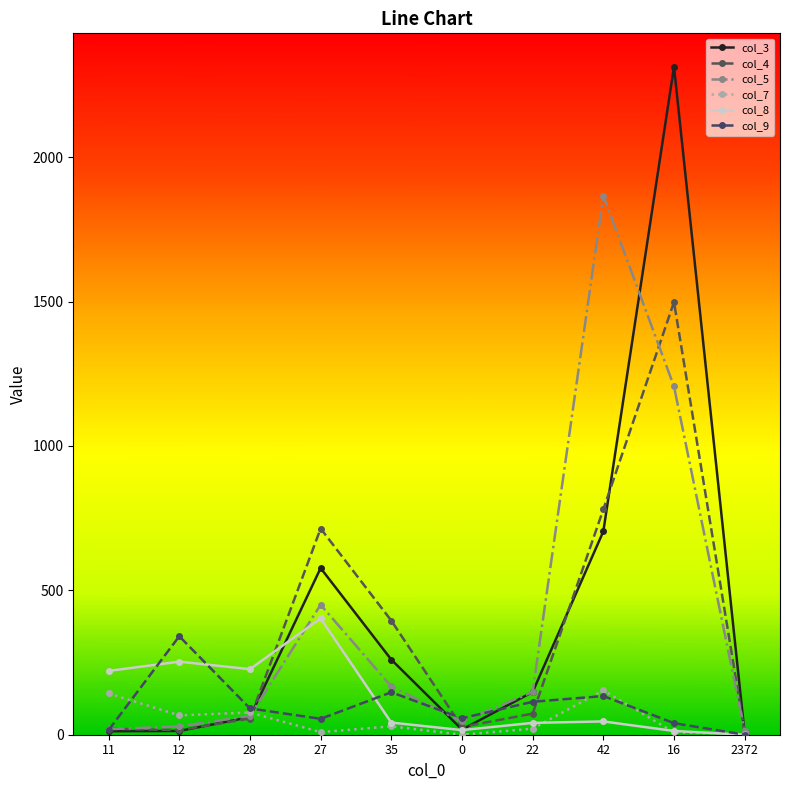

What is the average value of the col_3 series?

411